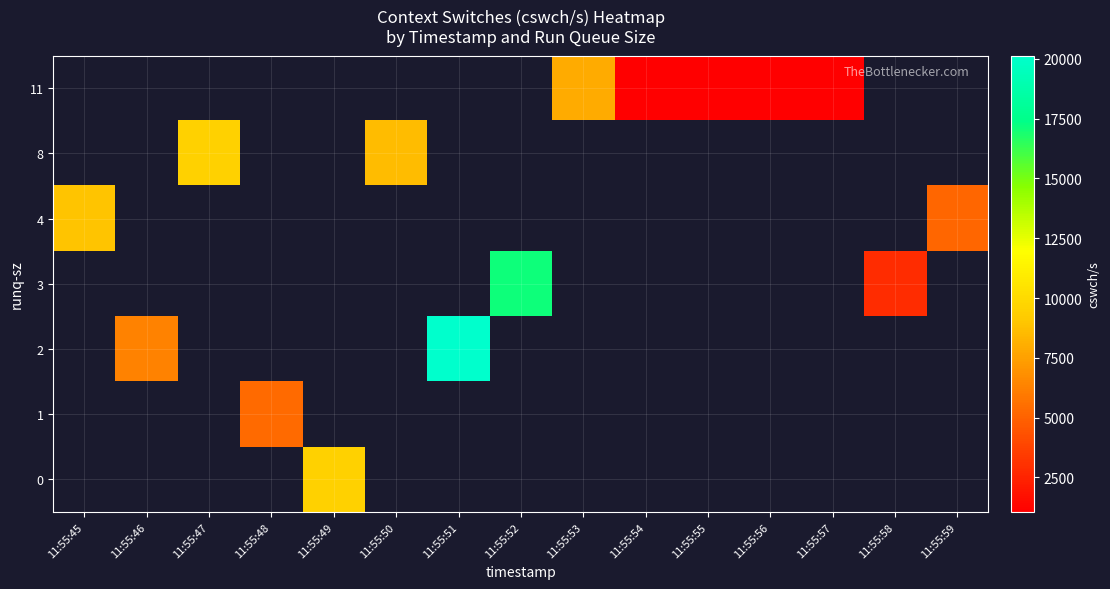

At which category does the chart reach its minimum across all series?

11:55:57